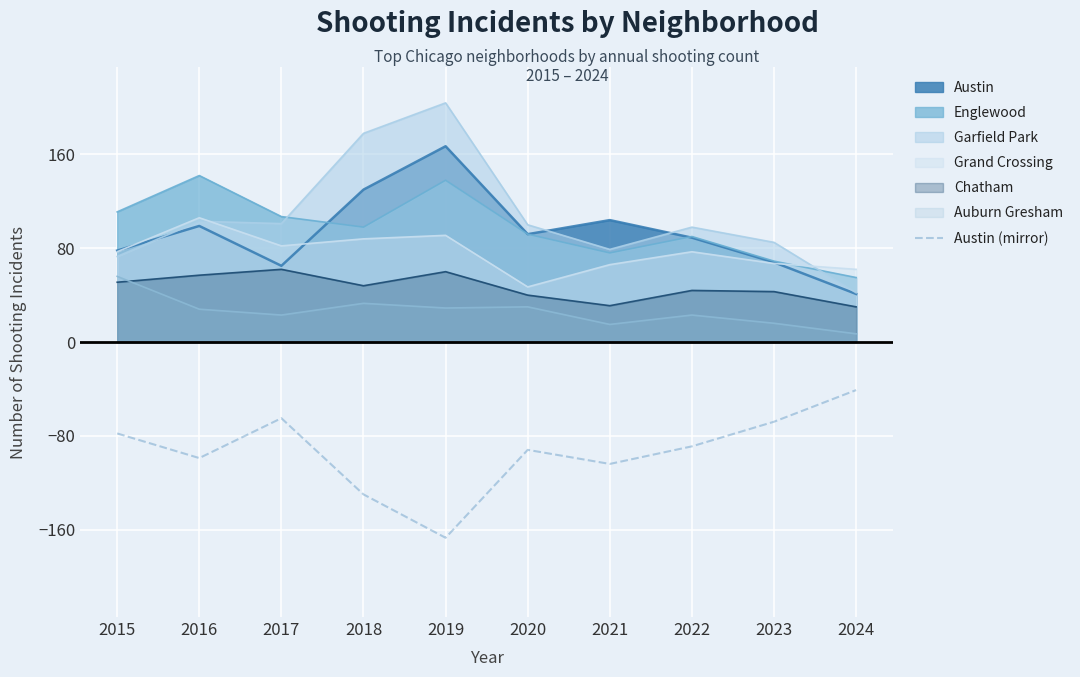

Read the value at 2024, to the nearest 5.

-40